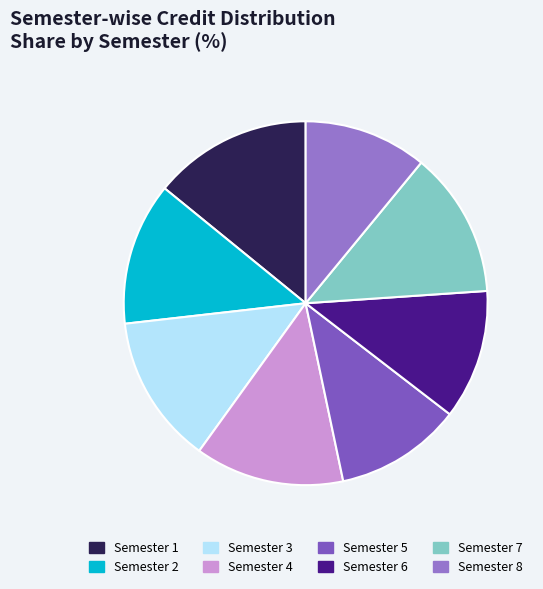

Rank the categories by value from highest to lowest.

Semester 1, Semester 3, Semester 4, Semester 7, Semester 2, Semester 6, Semester 5, Semester 8